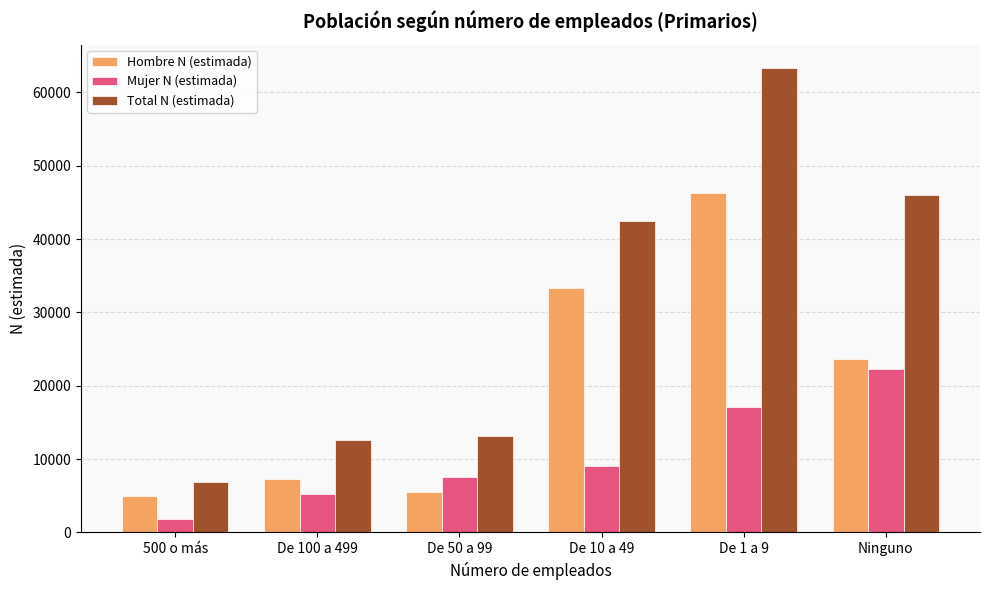

The value of Total N (estimada) at De 10 a 49 is 57682. True or false?

False